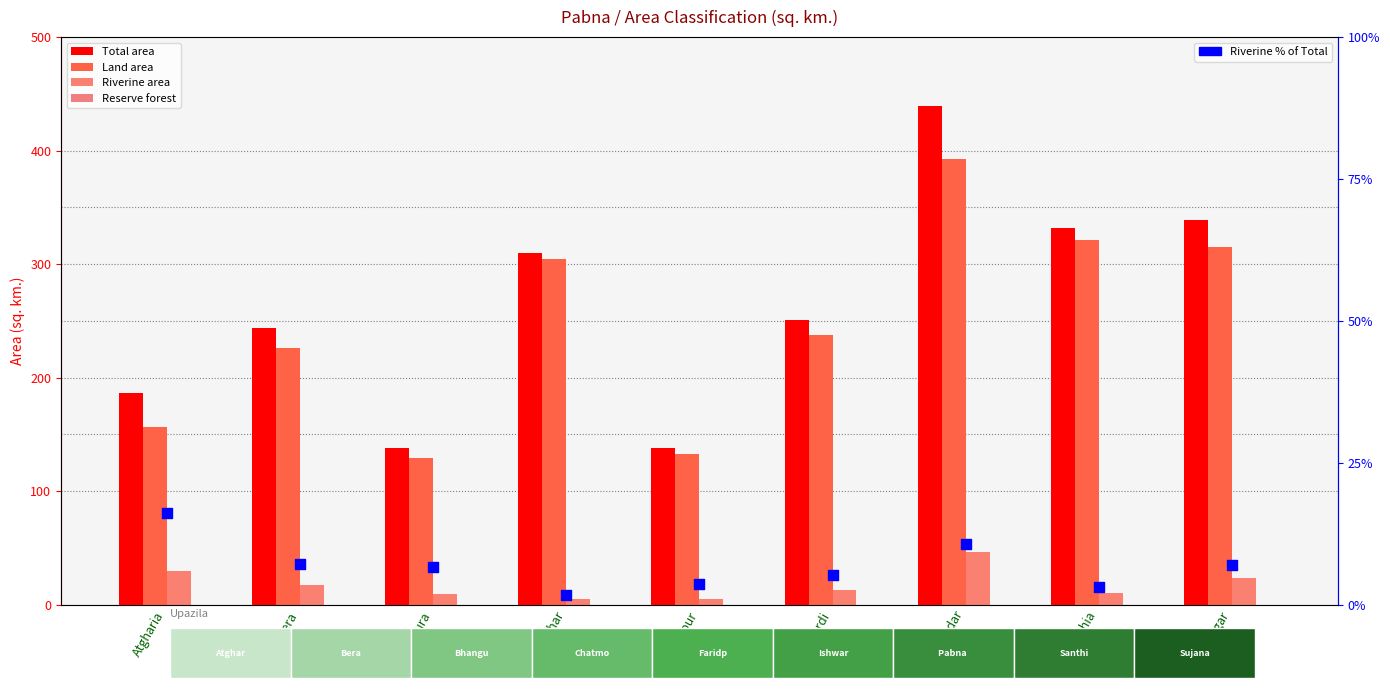

What are all the series names shown in the legend?

Total area, Land area, Riverine area, Reserve forest, Riverine % of Total